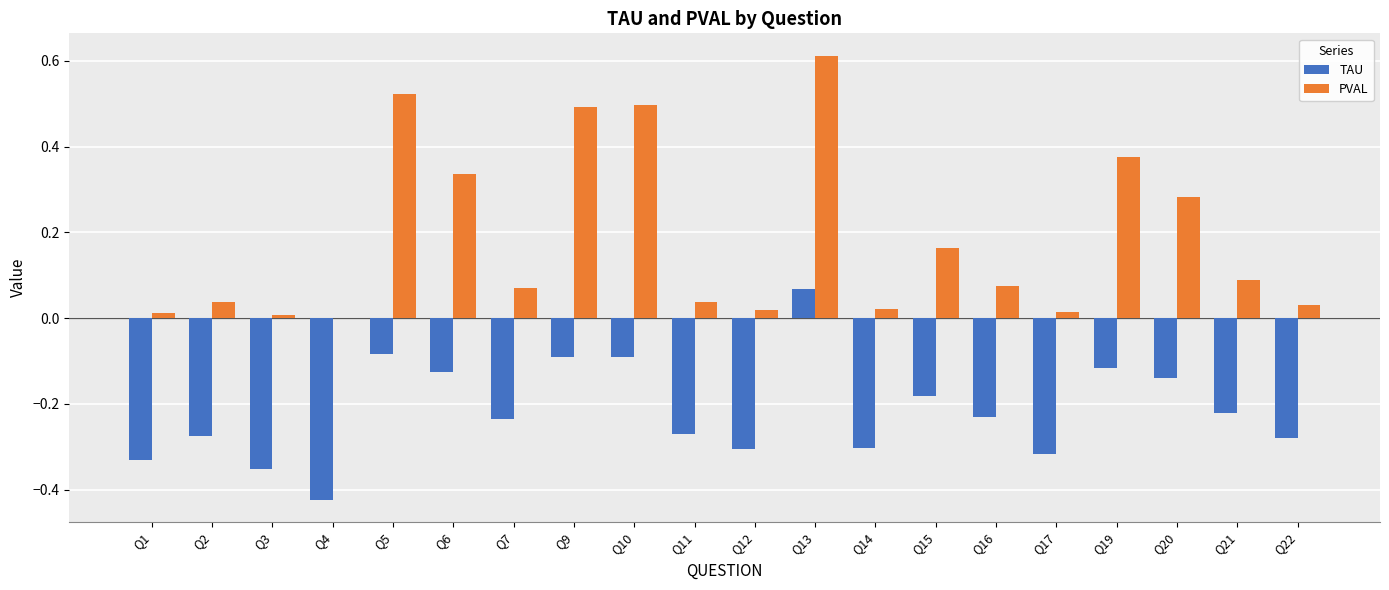

Count the number of data series in this chart.

2